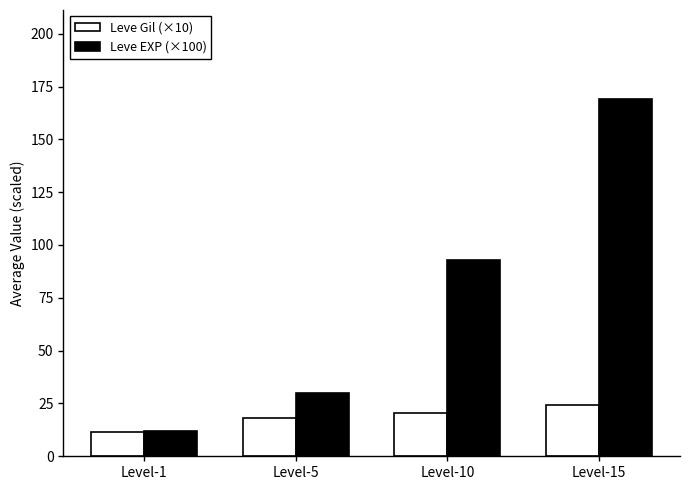

Rank the categories by Leve EXP (×100) value from highest to lowest.

Level-15, Level-10, Level-5, Level-1